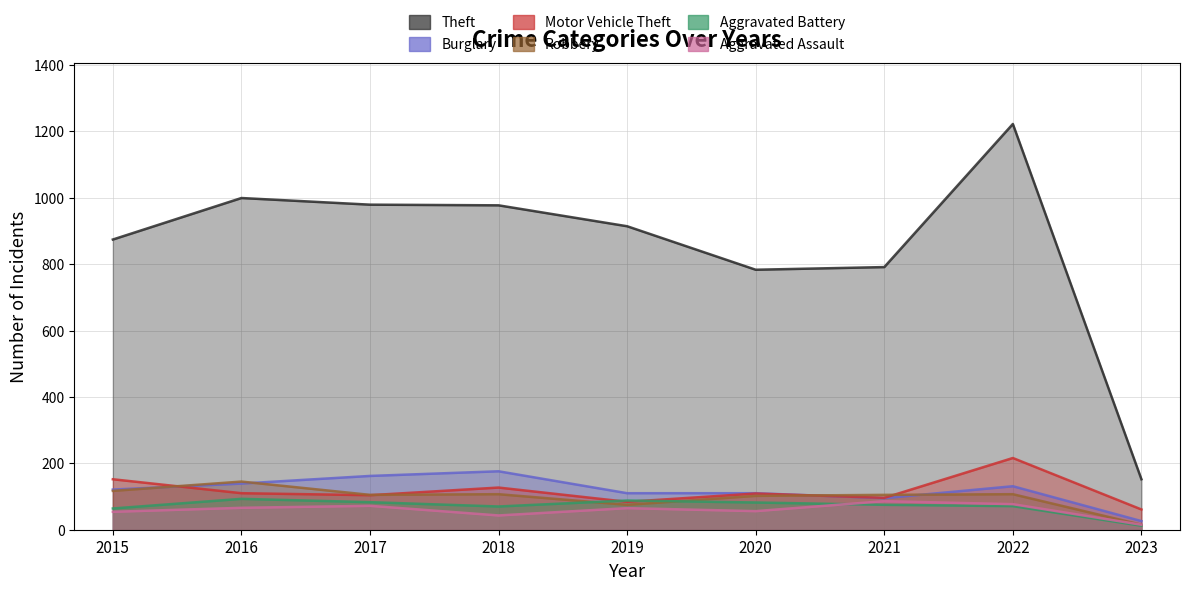

Reading left to right, transcribe all the data shown in this chart.

Theft: 2015=874	2016=999	2017=979	2018=977	2019=914	2020=783	2021=791	2022=1222	2023=152
Burglary: 2015=121	2016=139	2017=162	2018=176	2019=110	2020=110	2021=95	2022=131	2023=26
Motor Vehicle Theft: 2015=152	2016=110	2017=104	2018=127	2019=84	2020=109	2021=96	2022=216	2023=61
Robbery: 2015=117	2016=145	2017=105	2018=107	2019=75	2020=102	2021=105	2022=107	2023=15
Aggravated Battery: 2015=64	2016=93	2017=83	2018=70	2019=88	2020=82	2021=75	2022=71	2023=12
Aggravated Assault: 2015=54	2016=66	2017=72	2018=43	2019=65	2020=56	2021=86	2022=77	2023=15